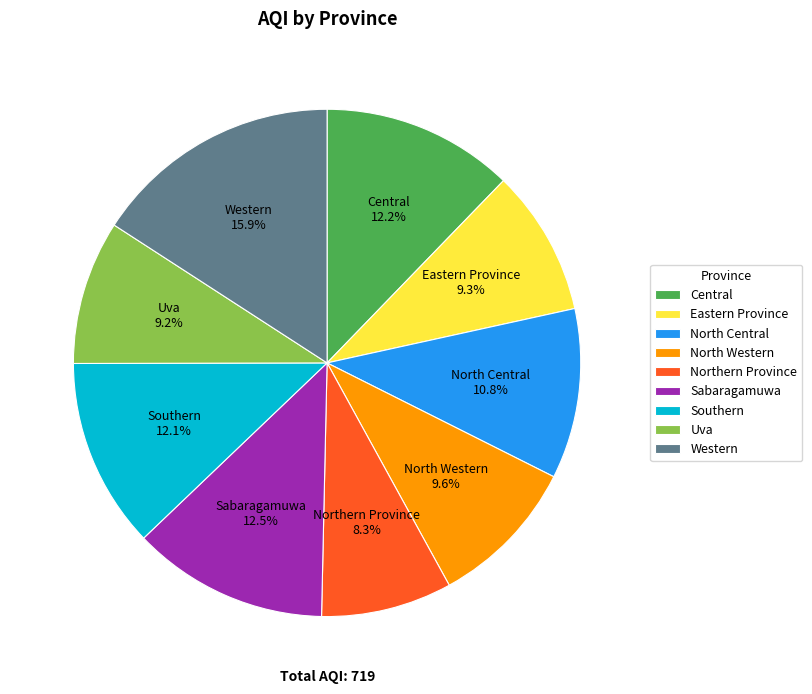

Which slice is the smallest?

Northern Province